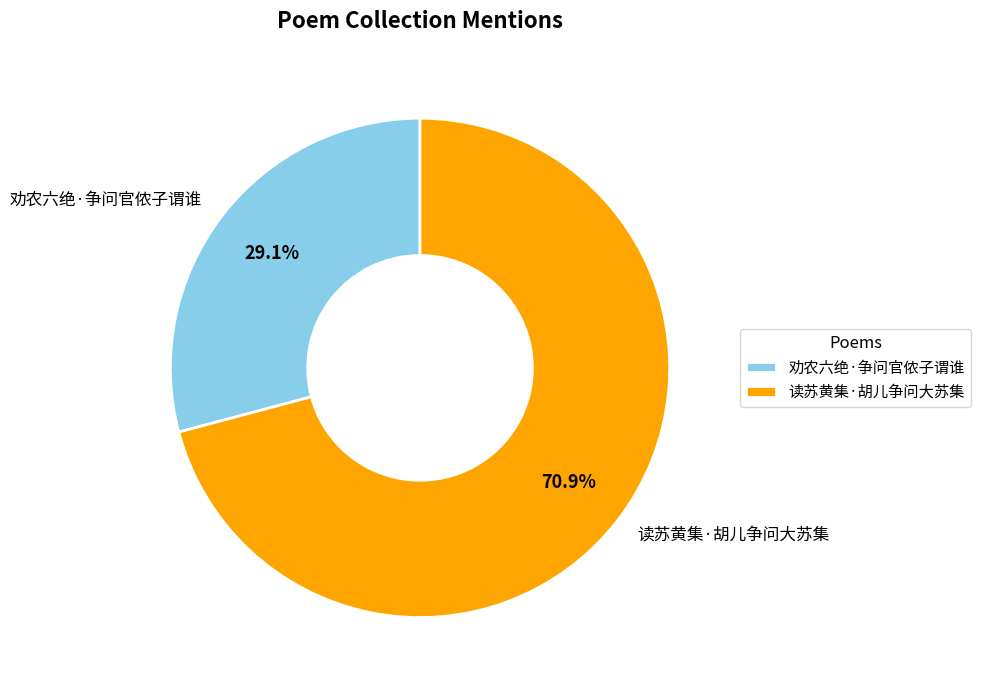

Rank the categories by value from highest to lowest.

读苏黄集·胡儿争问大苏集, 劝农六绝·争问官侬子谓谁